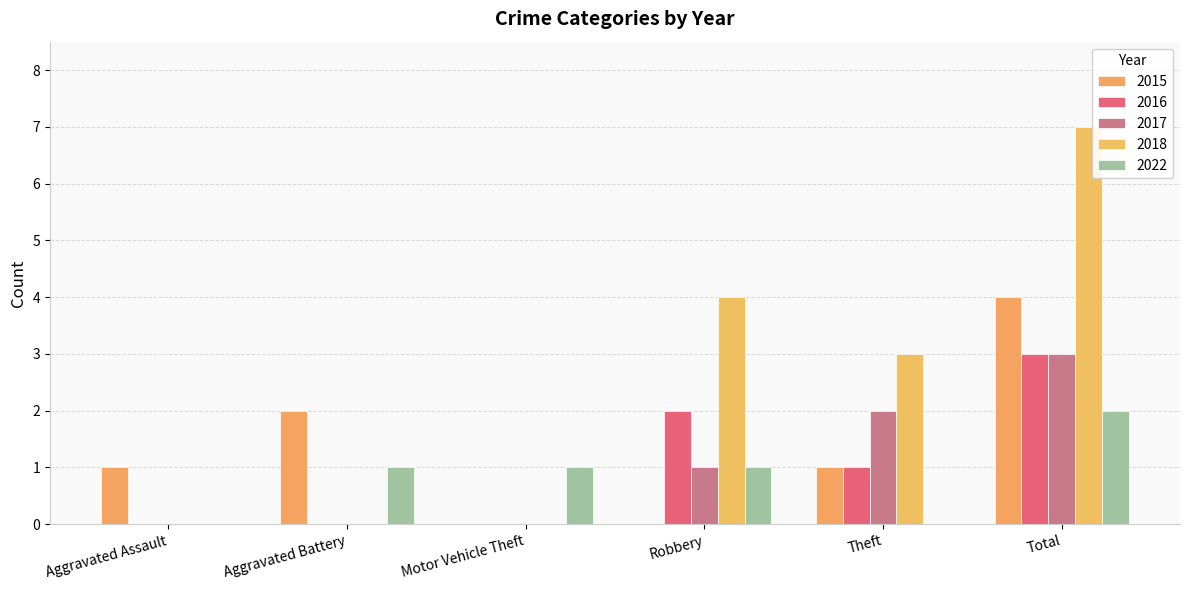

What is the maximum value shown in the chart?

7